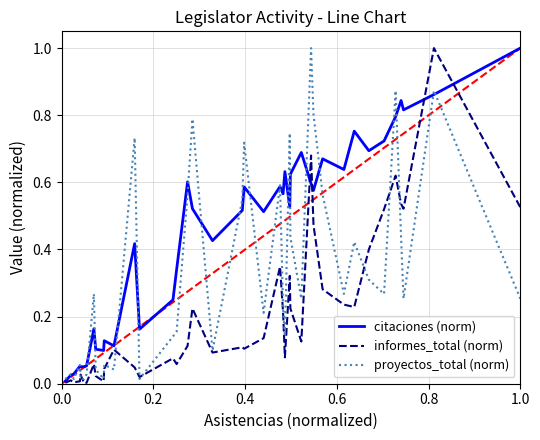

Rank the series by their average value, from lowest to highest.

informes_total (norm), proyectos_total (norm), citaciones (norm)